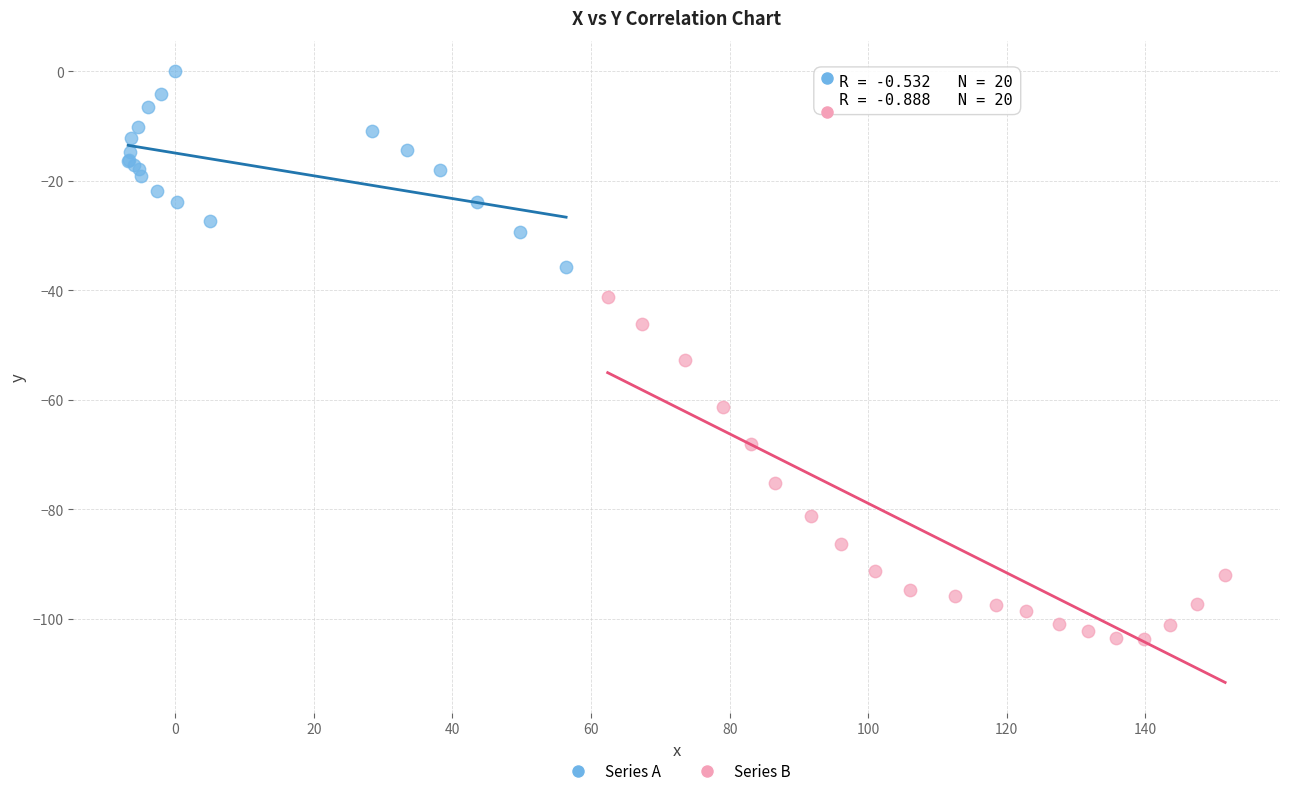

Which series reaches the minimum Y coordinate?

Series B